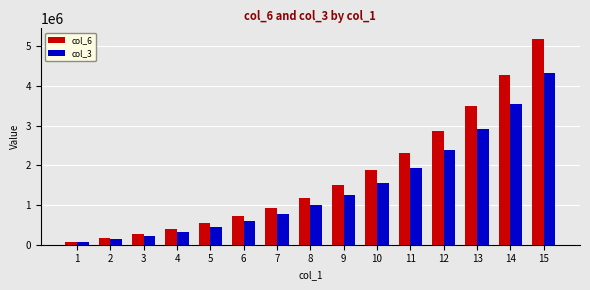

Reading left to right, list all the values displayed in this chart.

col_6: 72000.0	158400.0	262080.0	386496.0	535795.2	714954.2	929945.1	1187934.1	1497520.9	1869025.1	2314830.1	2849796.2	3491755.4	4262106.5	5186527.8
col_3: 60000.0	132000.0	218400.0	322080.0	446496.0	595795.2	774954.2	989945.1	1247934.1	1557520.9	1929025.1	2374830.1	2909796.2	3551755.4	4322106.5